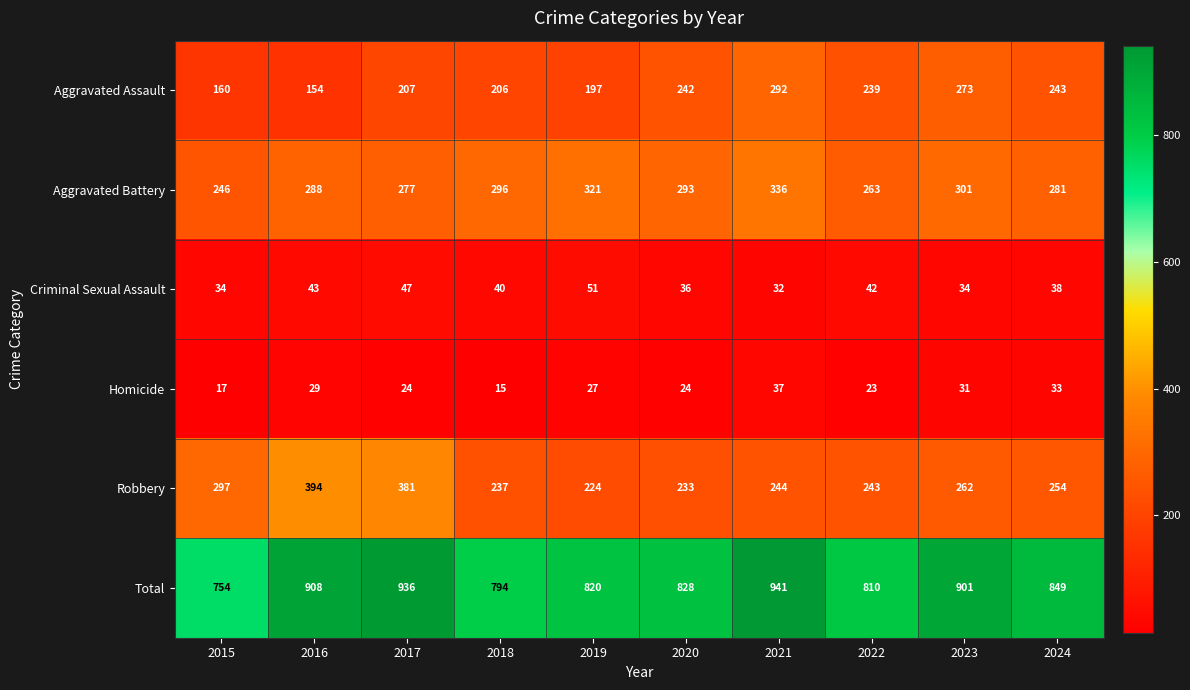

The Robbery series shows 237 at 2018. True or false?

True